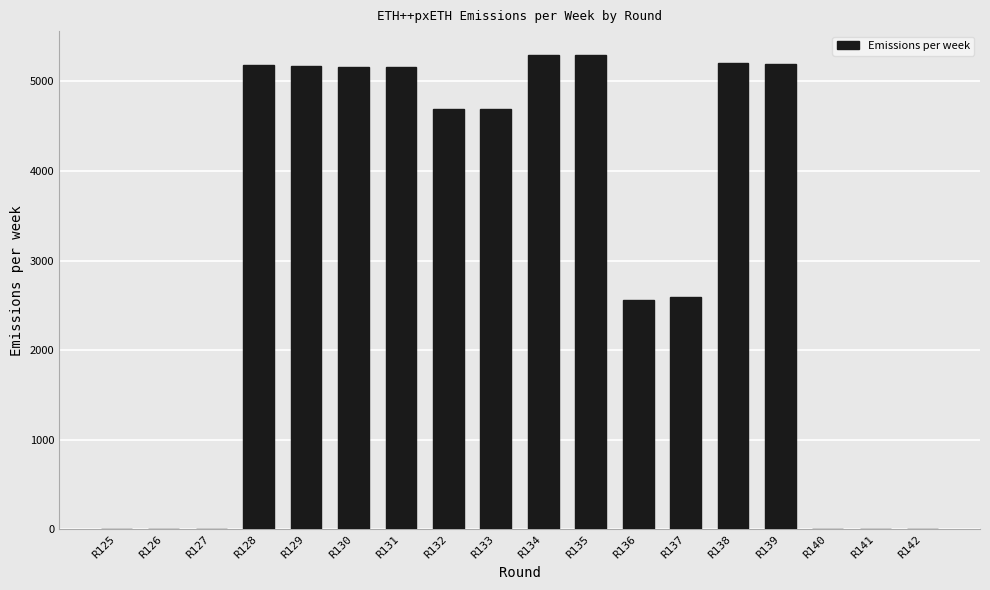

The value at R129 is 5176.5. True or false?

True